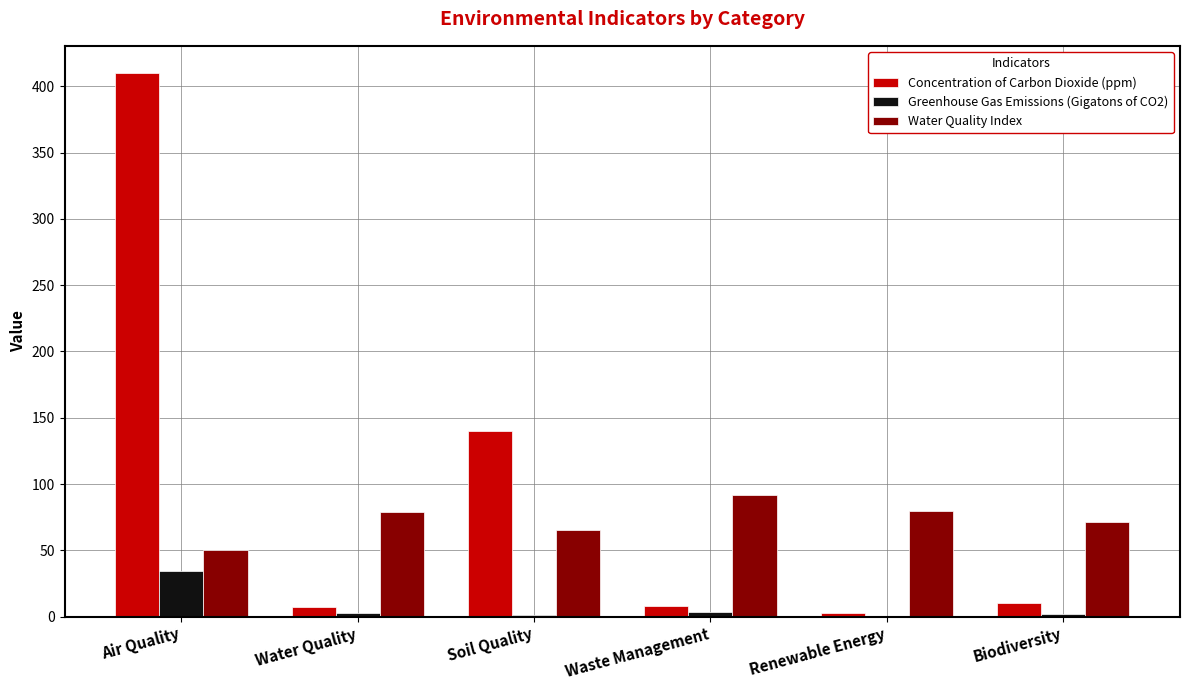

At which label does Water Quality Index reach its peak?

Waste Management